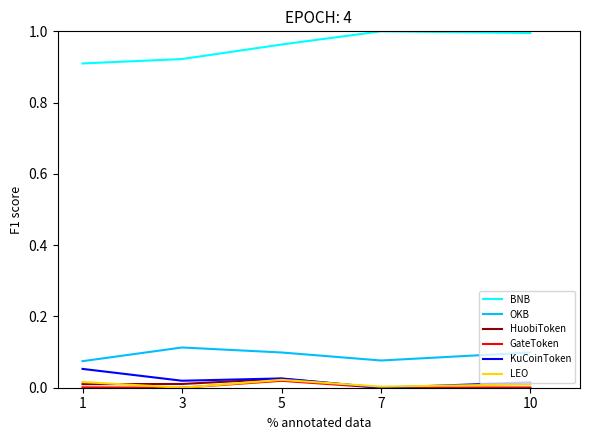

True or false: LEO and BNB cross at least once.

False